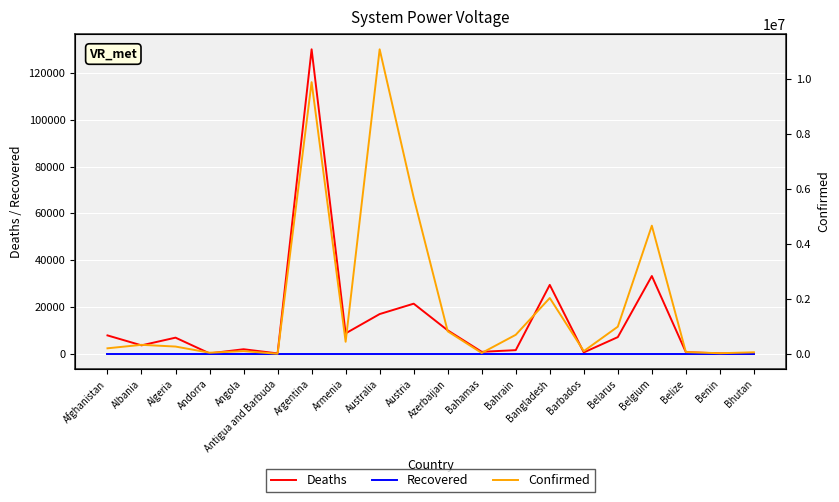

The value of Confirmed at Algeria is 359777. True or false?

False